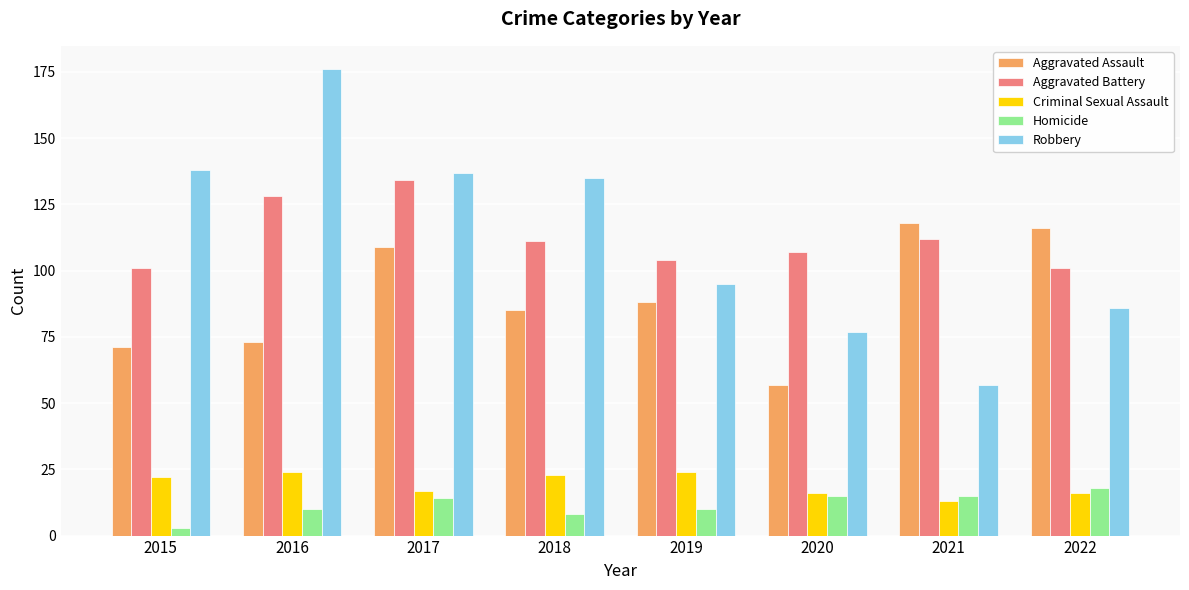

Which series has the largest range (max minus min)?

Robbery